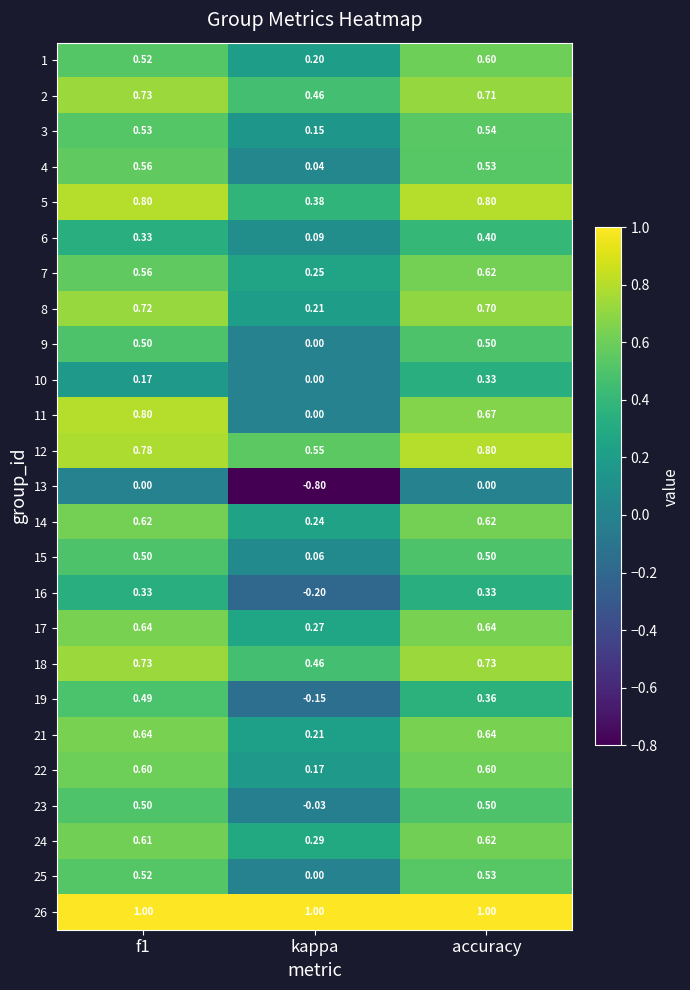

Where is 24 nearest to the value 0?

kappa